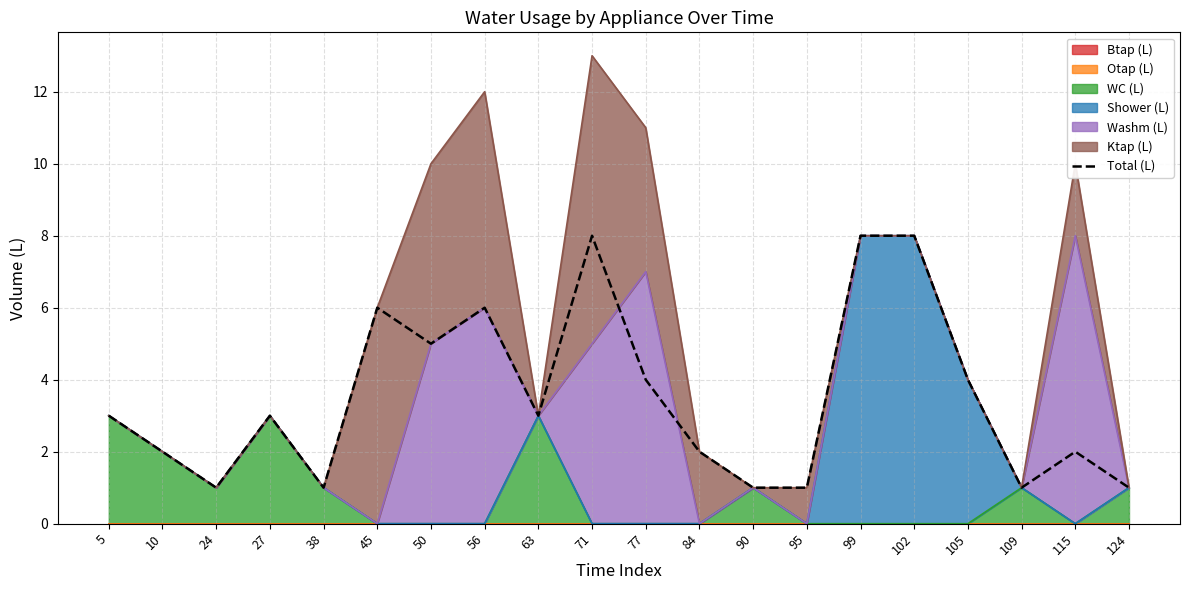

What is the change in value from 77 to 99?

+4